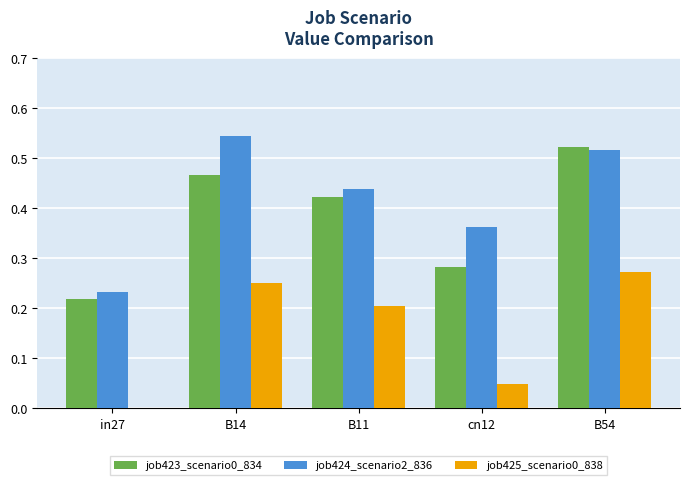

At which category is the sum across all series the highest?

B54